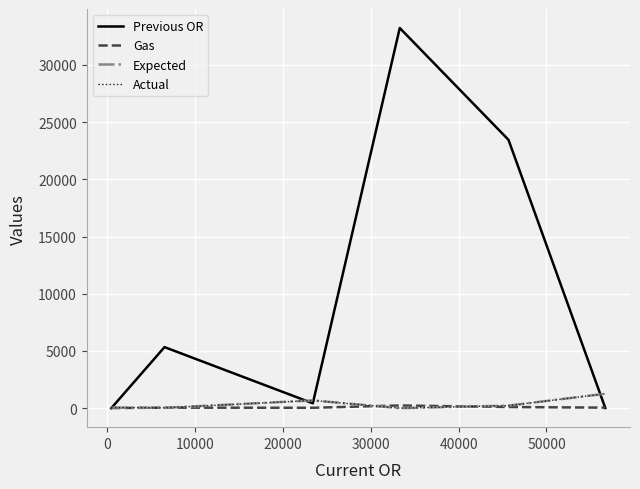

What is the average value of the Previous OR series?

10407.8